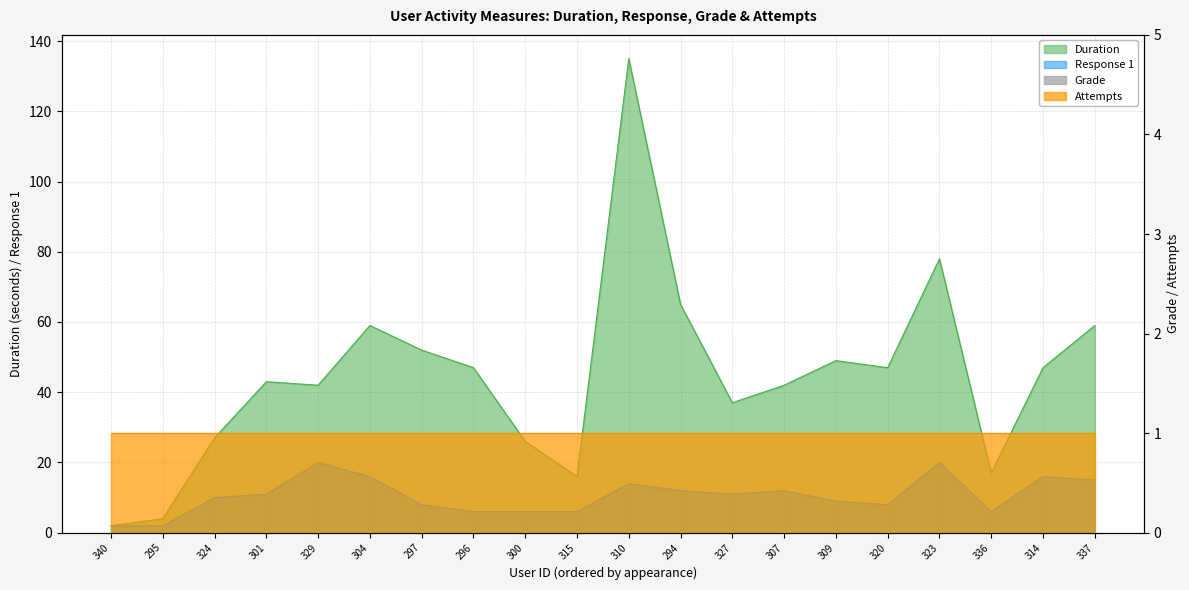

True or false: Duration and Response 1 cross at least once.

False